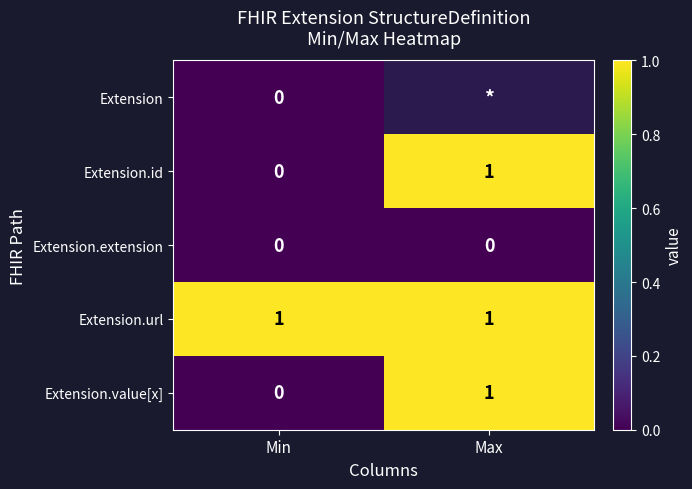

The value of Extension.value[x] at Min is -1. True or false?

False